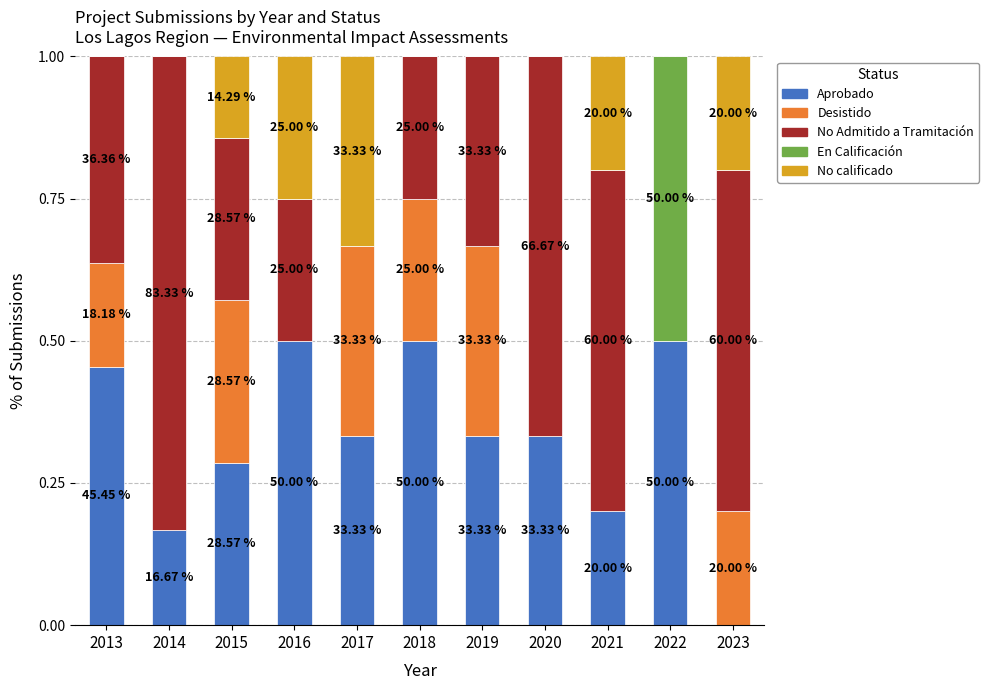

Rank the series at 2021 from highest to lowest value.

No Admitido a Tramitación, Aprobado, No calificado, Desistido, En Calificación